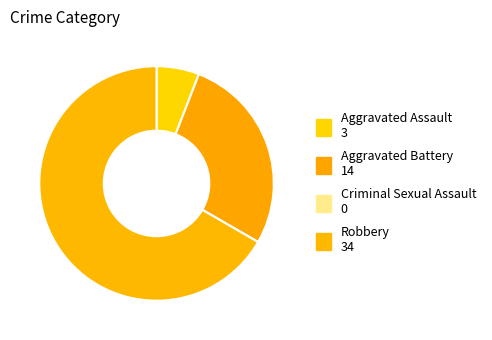

How many segments does this pie chart have?

4